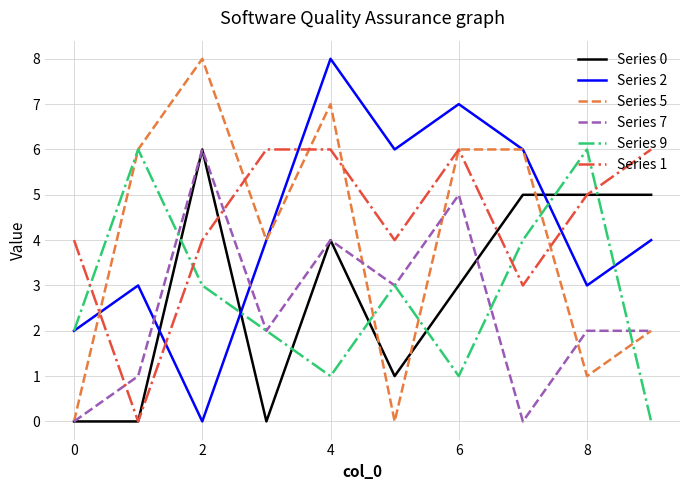

True or false: Series 7 and Series 1 cross at least once.

True